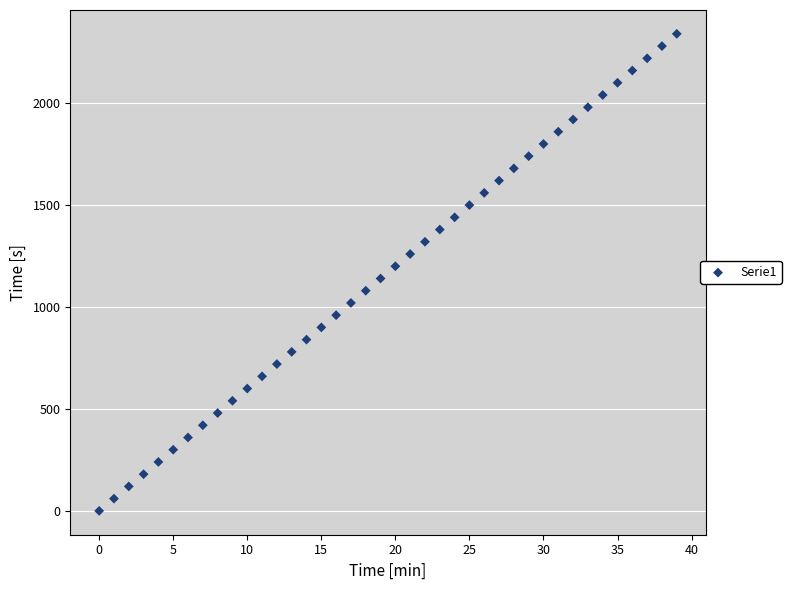

What is the range of Y values (max minus min)?

2340.0